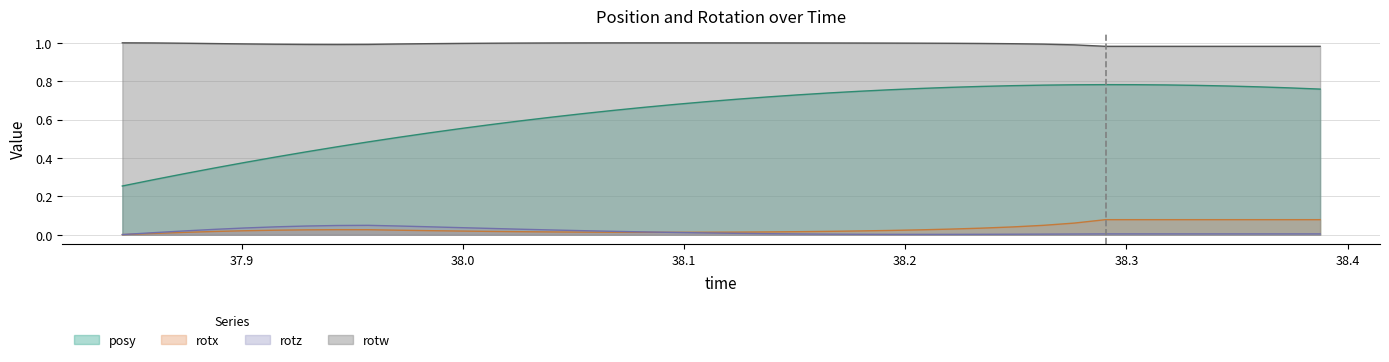

At how many categories does at least one series exceed 0?

40